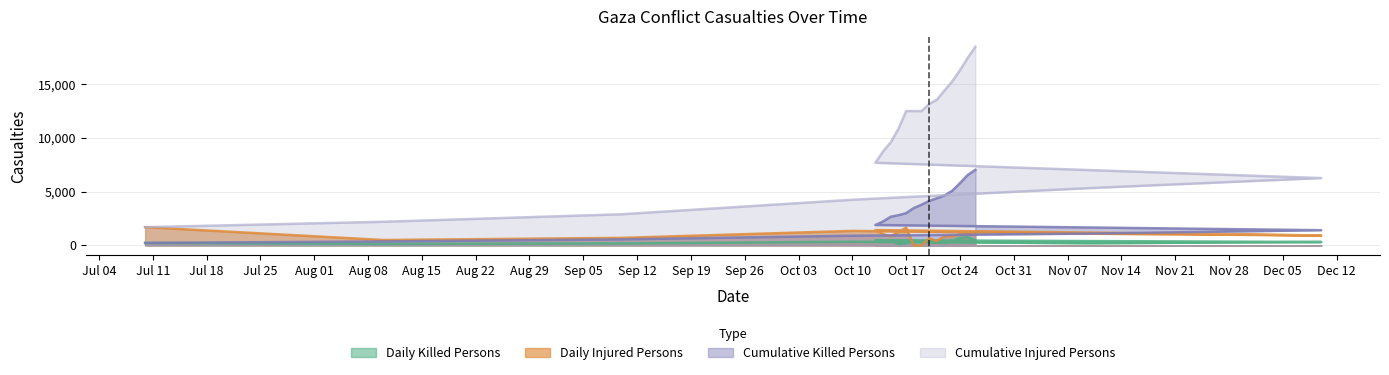

What is the value of the Daily Killed Persons point at the 20th from the left?

481